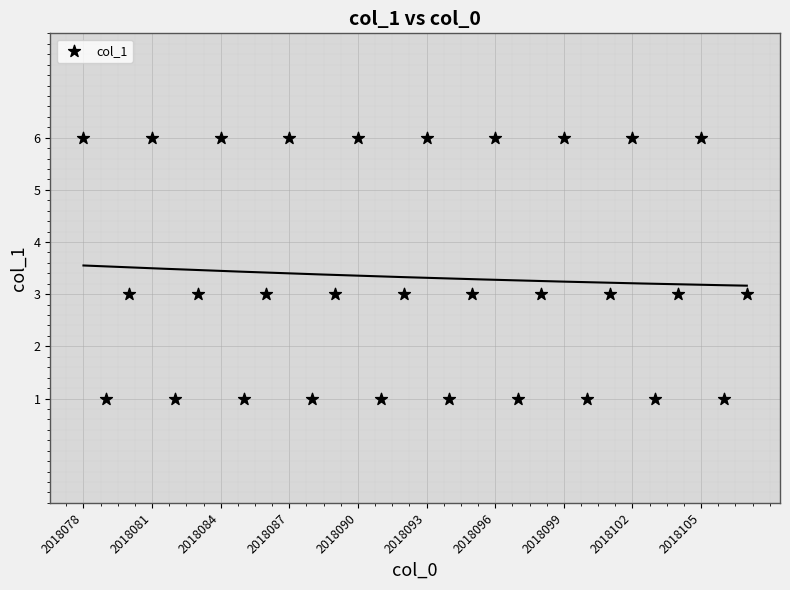

What is the range of Y values (max minus min)?

5